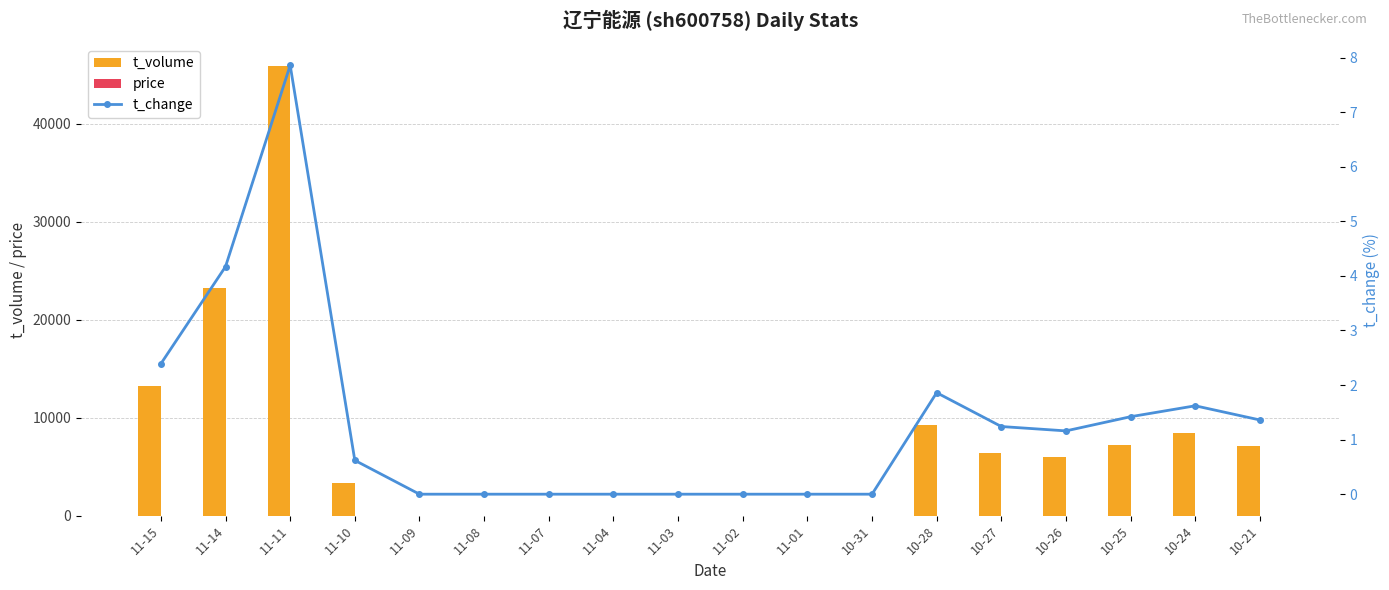

Which category has the highest value across all series?

11-11